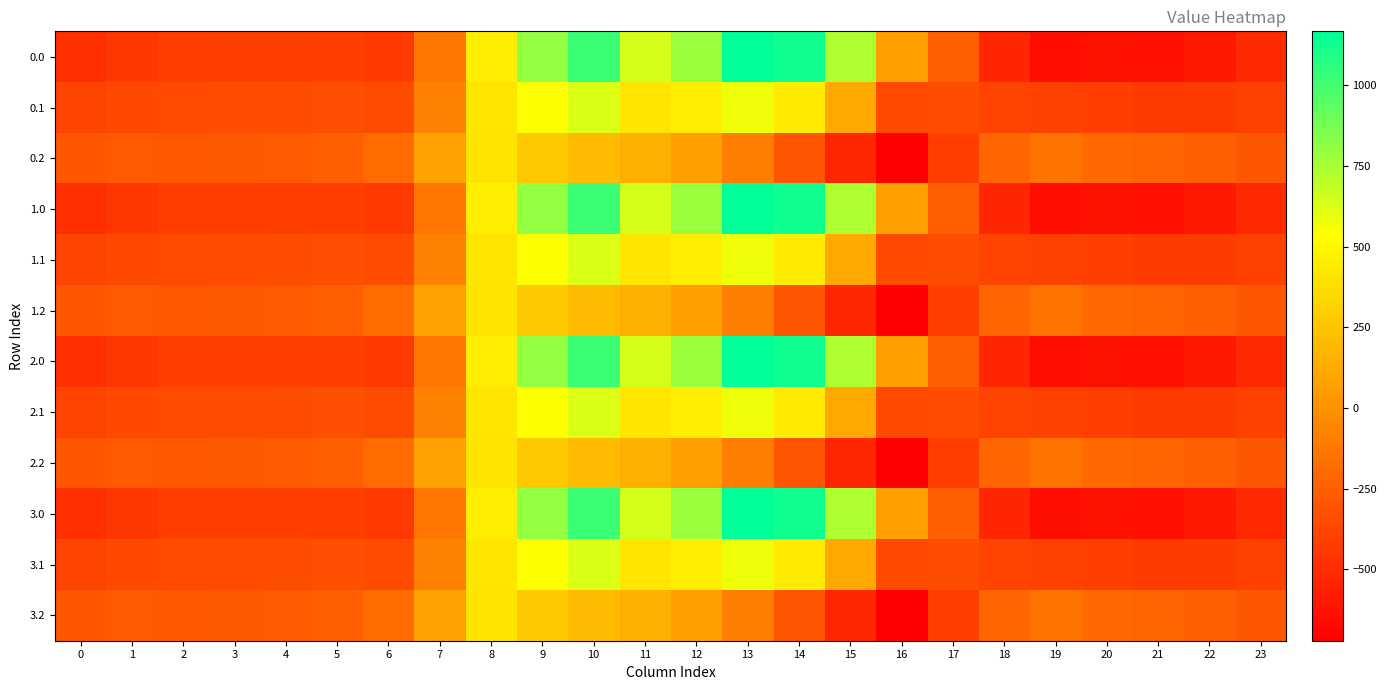

At which category does the chart reach its peak across all series?

13